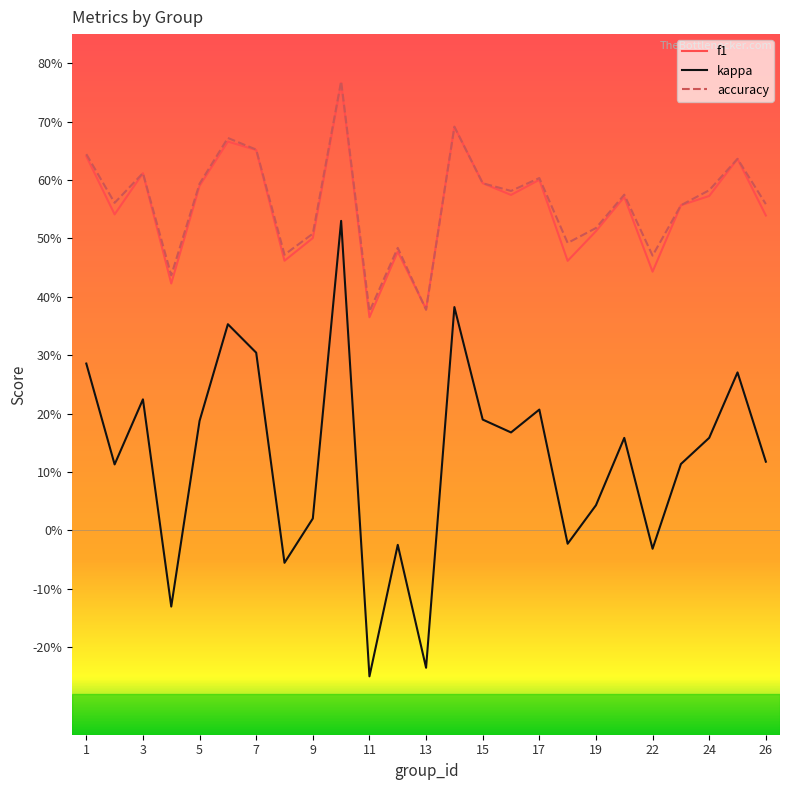

What is the sum of all kappa values?

3.1